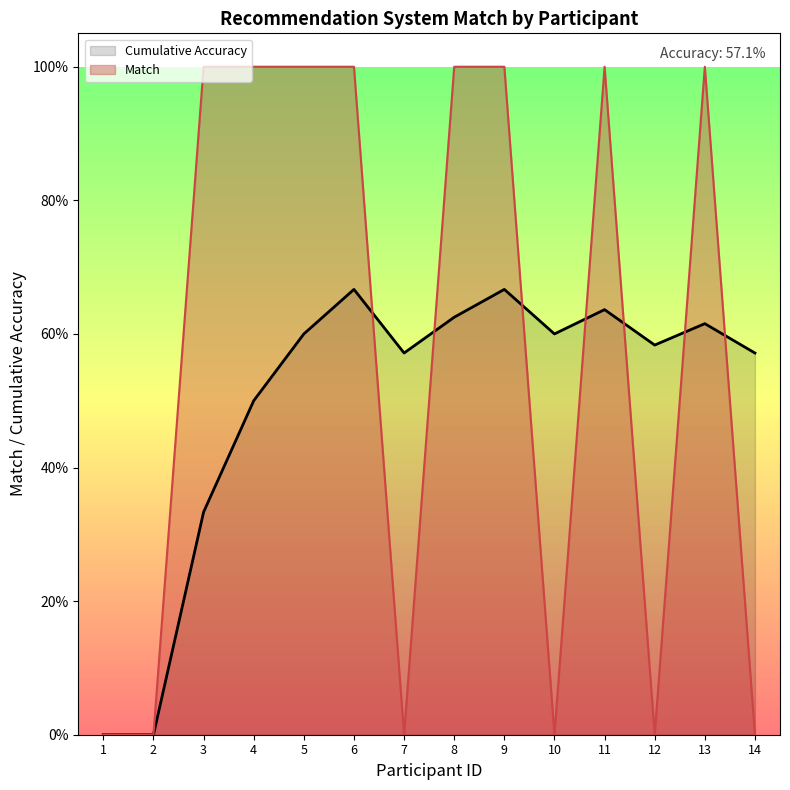

Between which two adjacent categories do Match and Cumulative Accuracy first intersect?

6 and 7